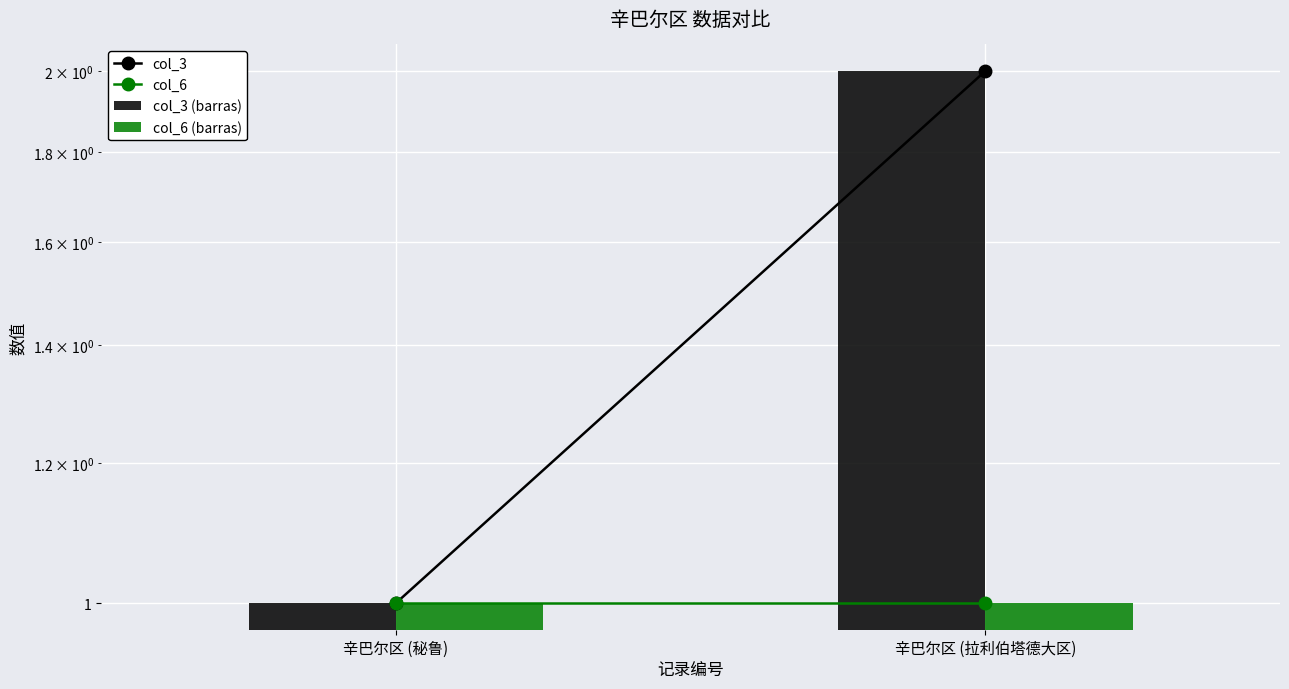

What is the label of the 1st bar from the right?

辛巴尔区 (拉利伯塔德大区)